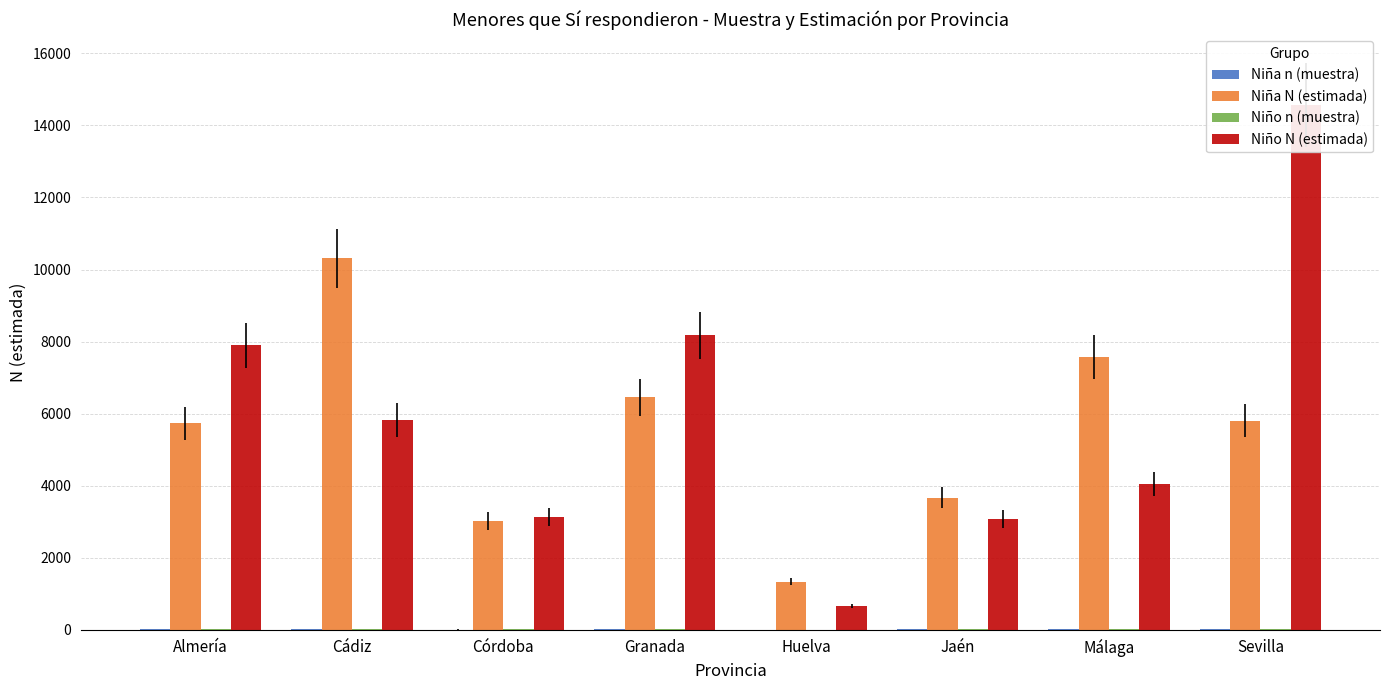

True or false: Niño n (muestra) has a value of 1 at Huelva.

True